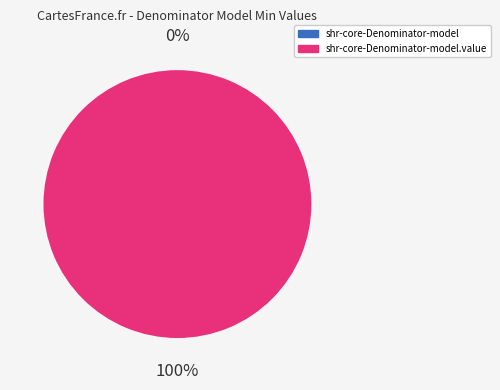

Rank the categories by value from highest to lowest.

shr-core-Denominator-model.value, shr-core-Denominator-model